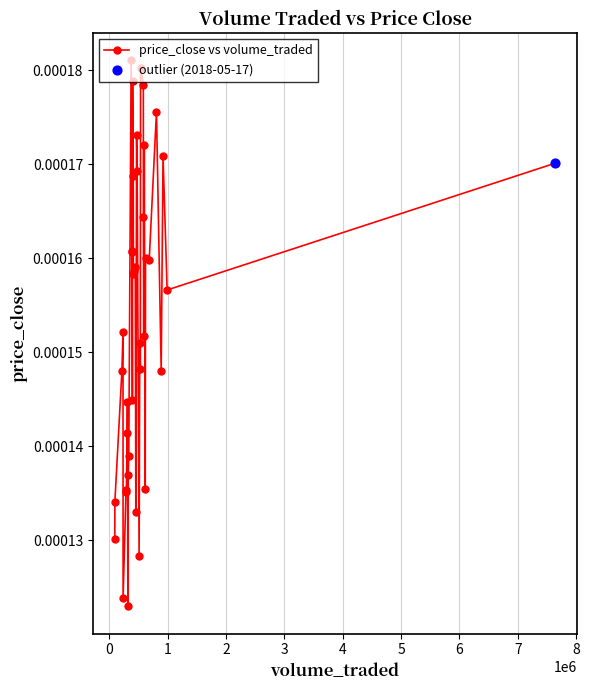

Count the values in the range 0 to 1.

40